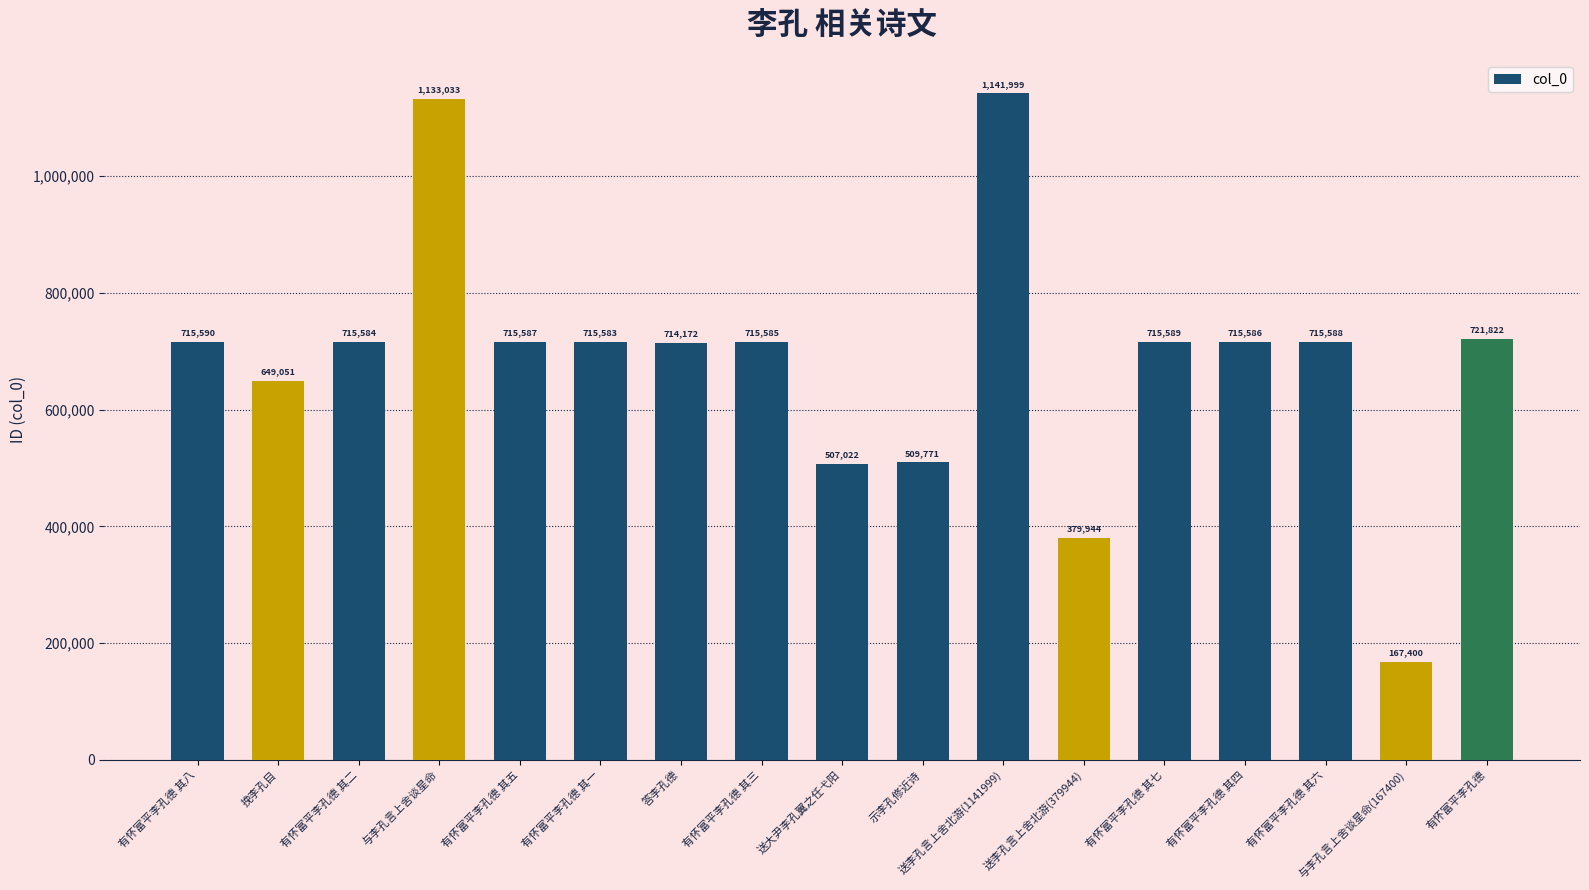

What is the label of the 15th bar from the left?

有怀富平李孔德 其六